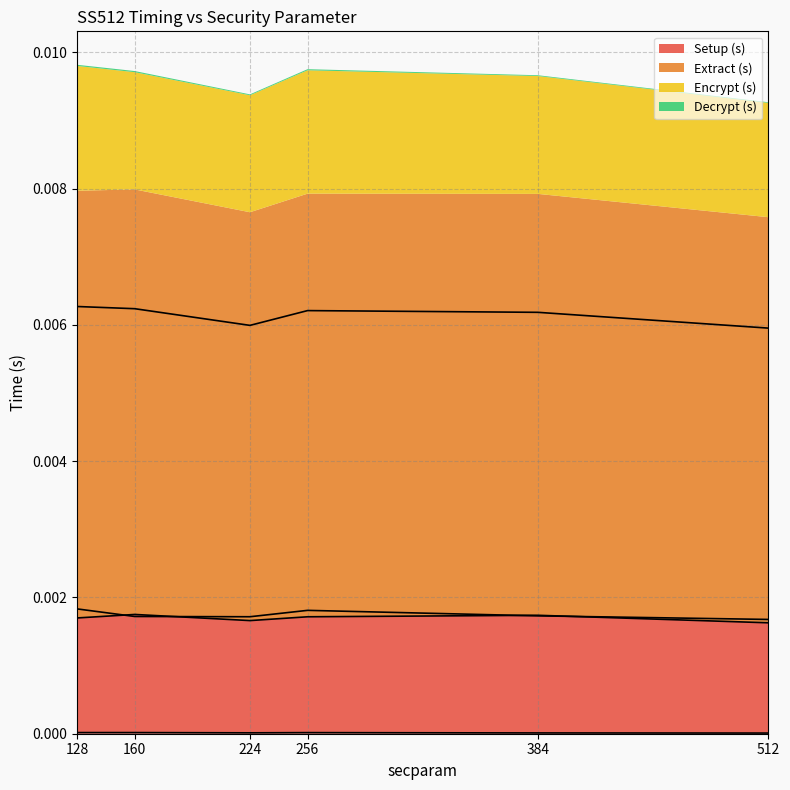

Is the value of Encrypt (s) at 512 greater than the value of Decrypt (s) at 160?

Yes